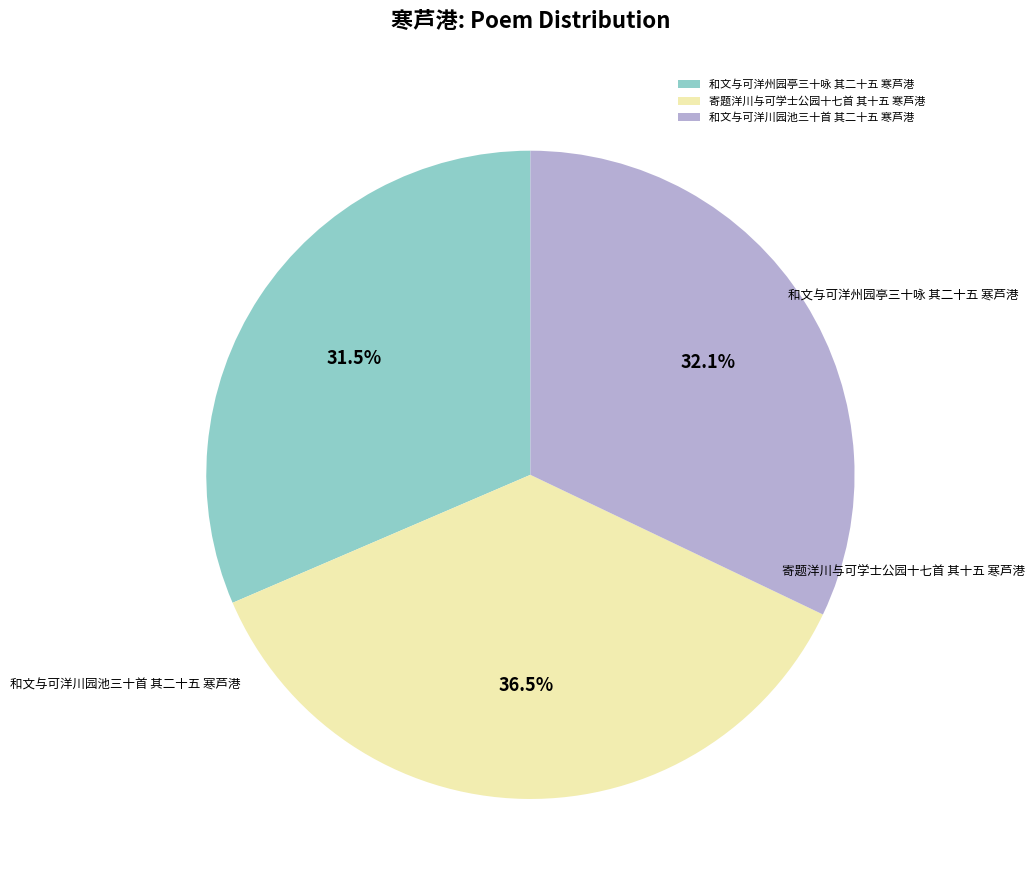

Rank the categories by value from lowest to highest.

和文与可洋州园亭三十咏 其二十五 寒芦港, 和文与可洋川园池三十首 其二十五 寒芦港, 寄题洋川与可学士公园十七首 其十五 寒芦港